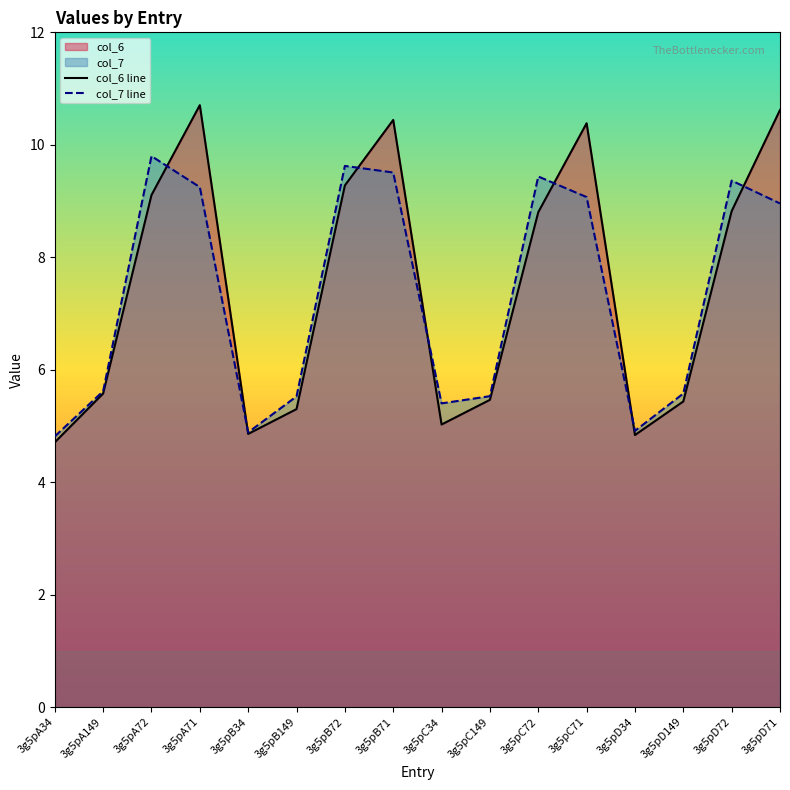

At how many categories does at least one series exceed 8?

8